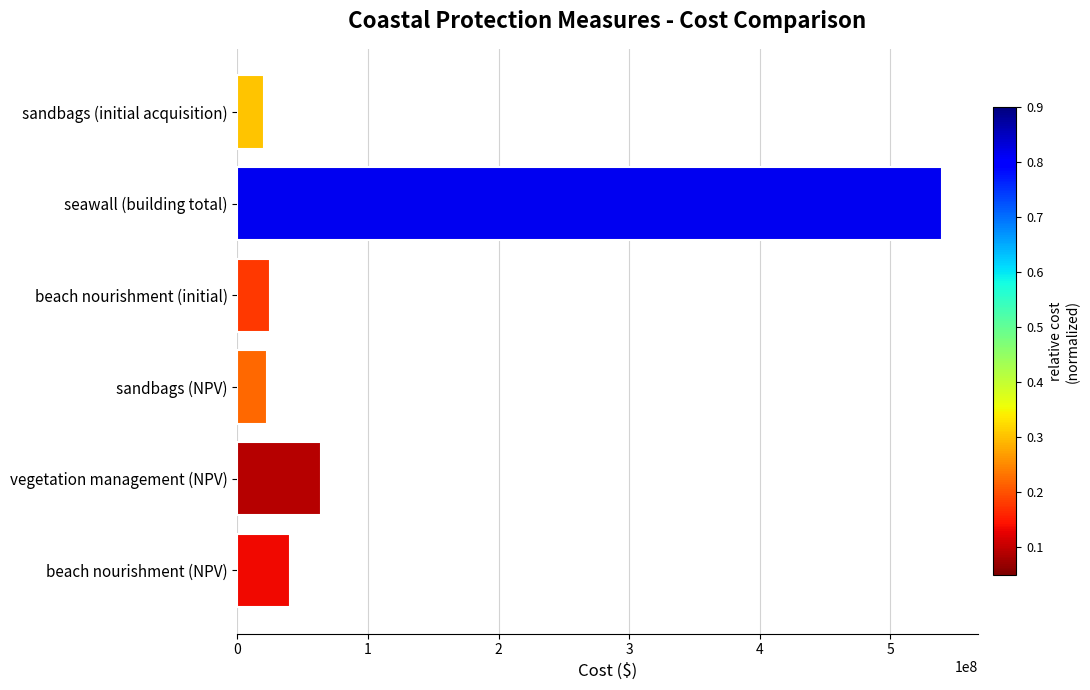

What is the difference between the second highest and second lowest values?

41579281.3